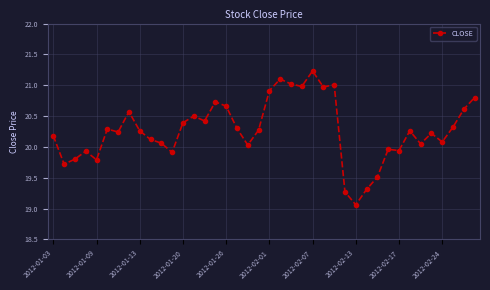

True or false: there are more than 1 points higher than both neighbors.

True